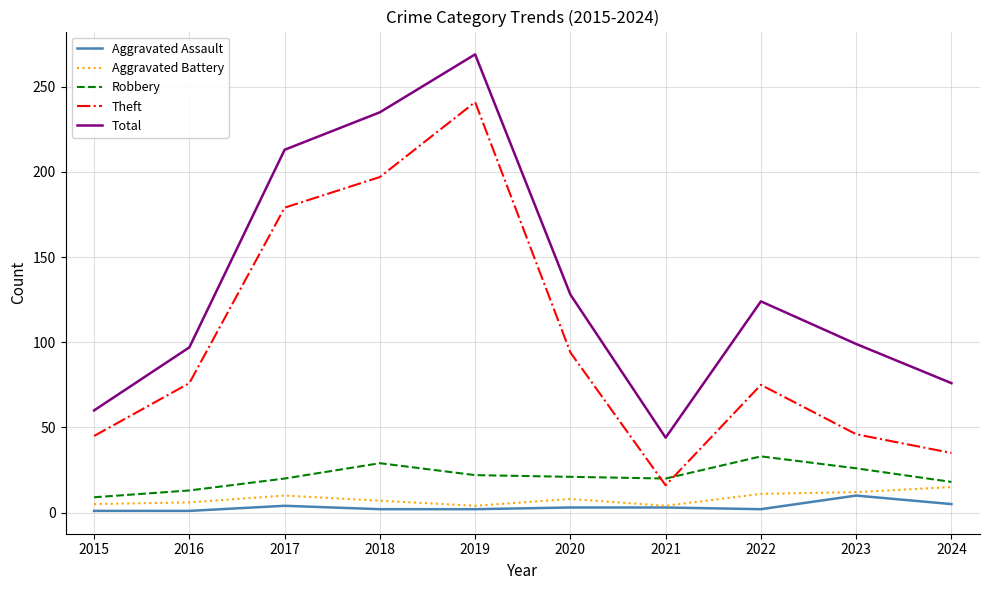

How many interior local peaks does the Theft series have?

2